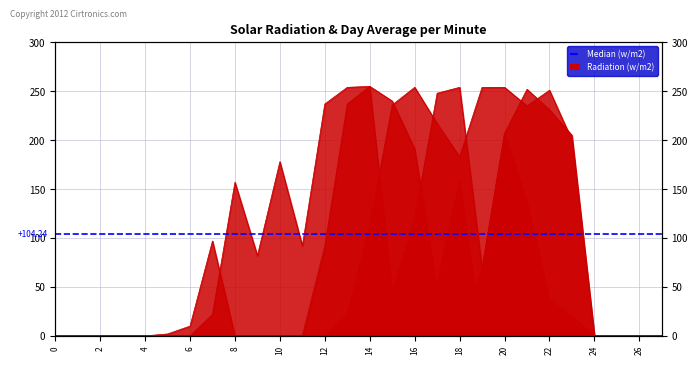

Which has a higher value, 18 or 8?

18